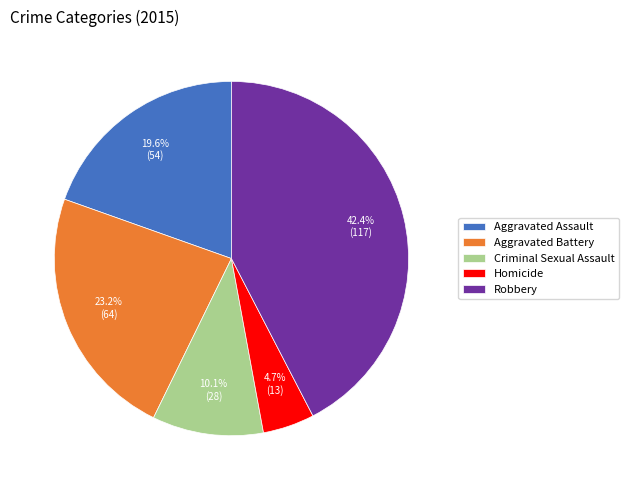

Combined, do Criminal Sexual Assault and Homicide account for over 50%?

No